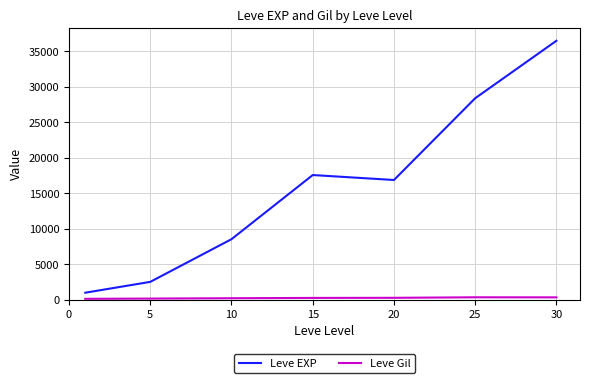

Which series has the largest total across all categories?

Leve EXP